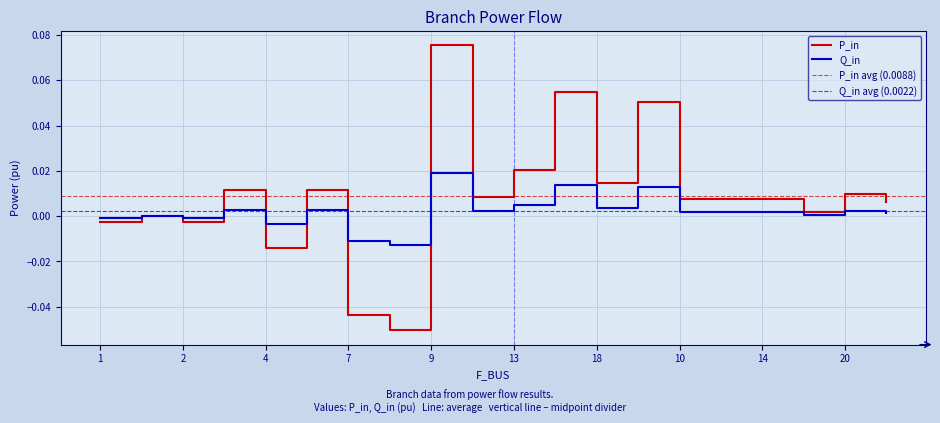

True or false: P_in and Q_in cross at least once.

True